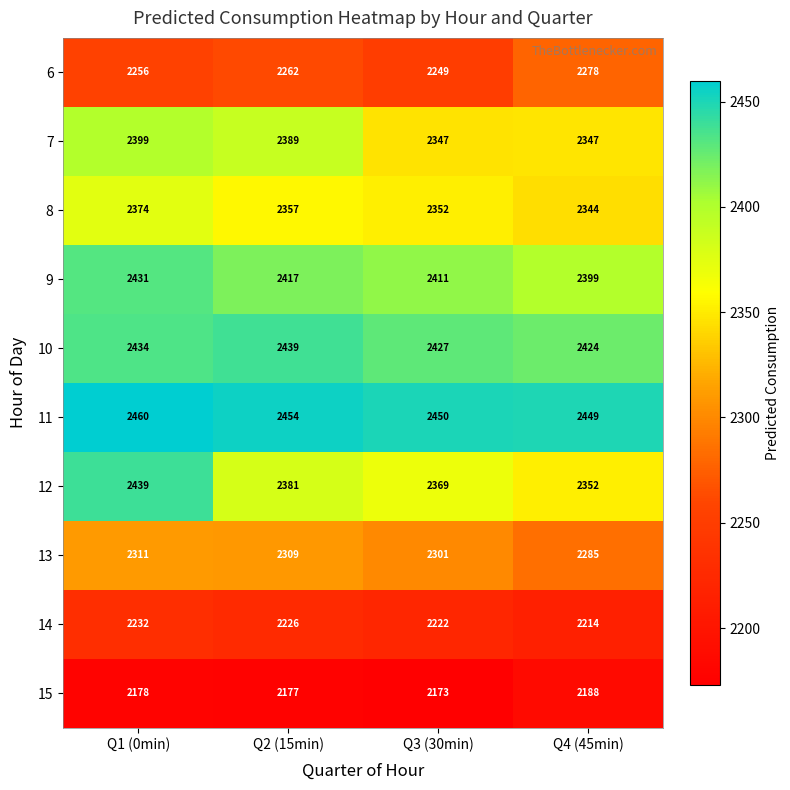

What is the approximate value of 7 at Q2 (15min)?

2389